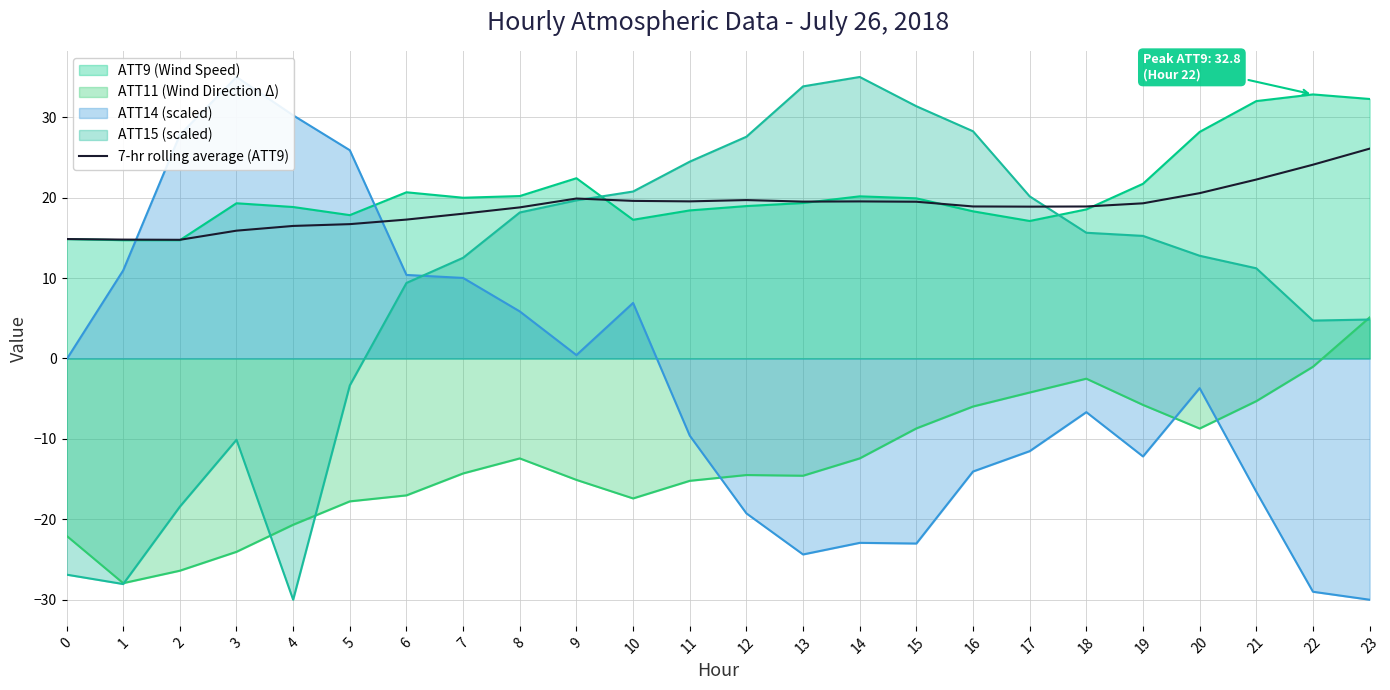

What is the minimum value for 7-hr rolling average (ATT9)?

14.8